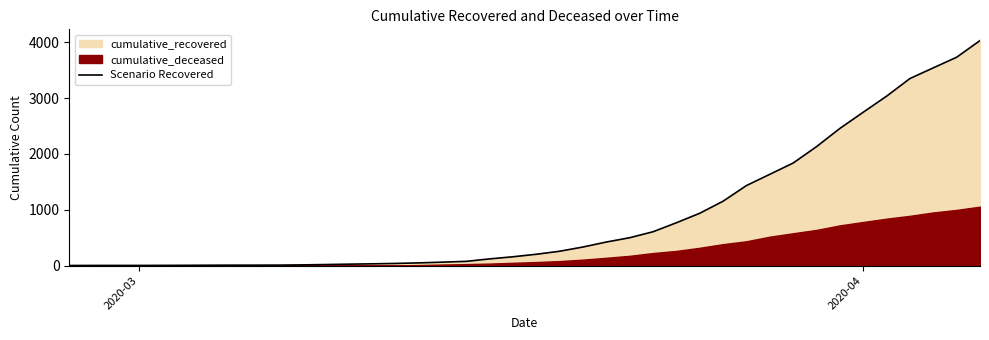

What is the maximum value for Scenario Recovered?

4028